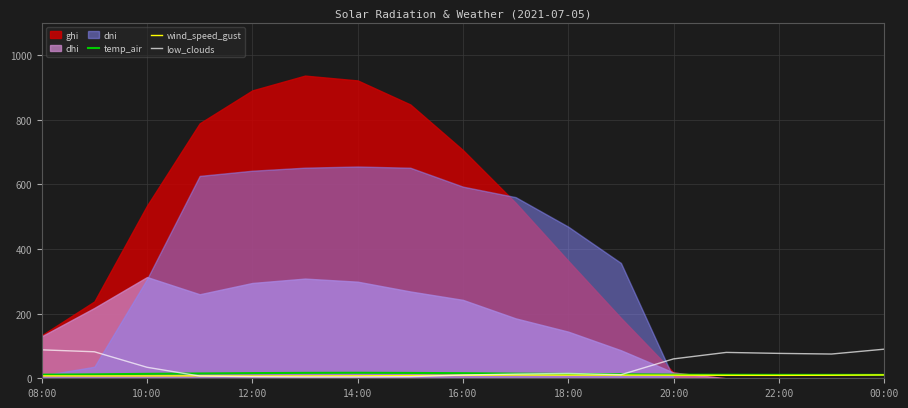

Is it true that low_clouds equals 5.0 at 12:00?

True